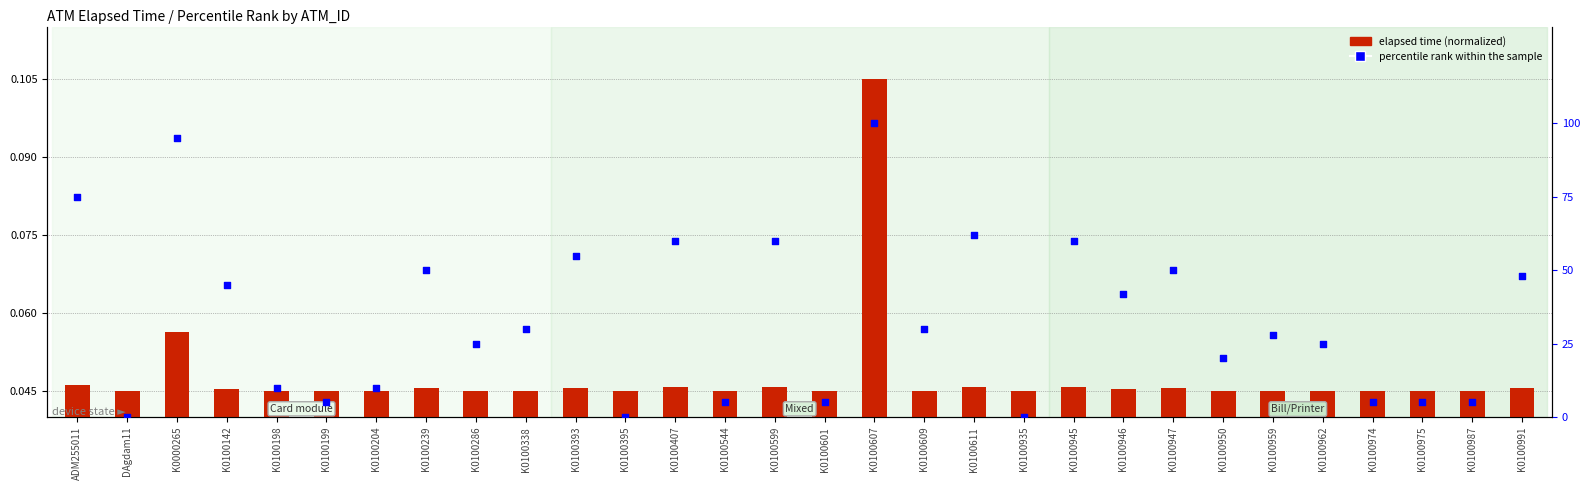

Which series reaches the maximum Y coordinate?

percentile rank within the sample